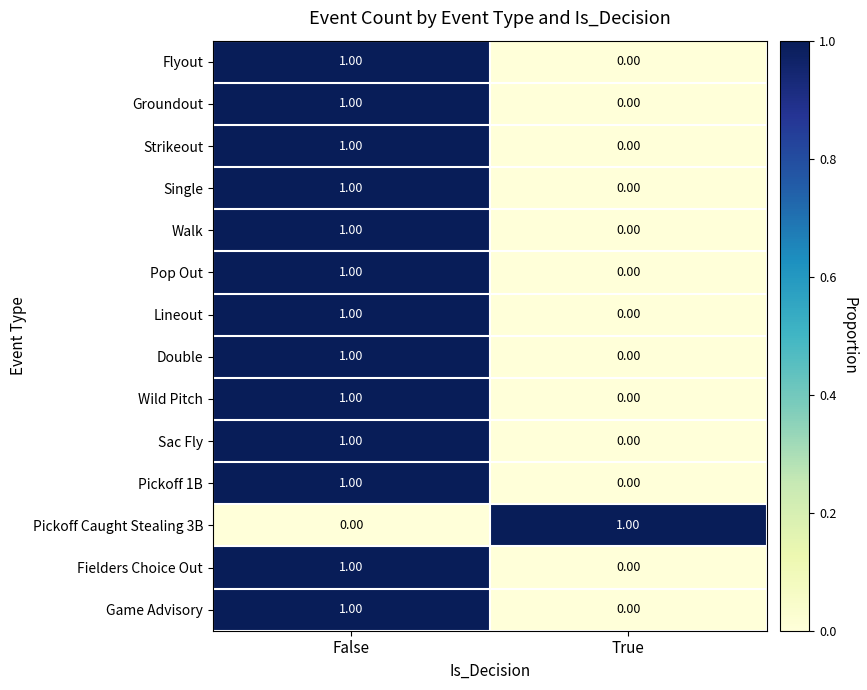

What is the total value across all series at False?

13